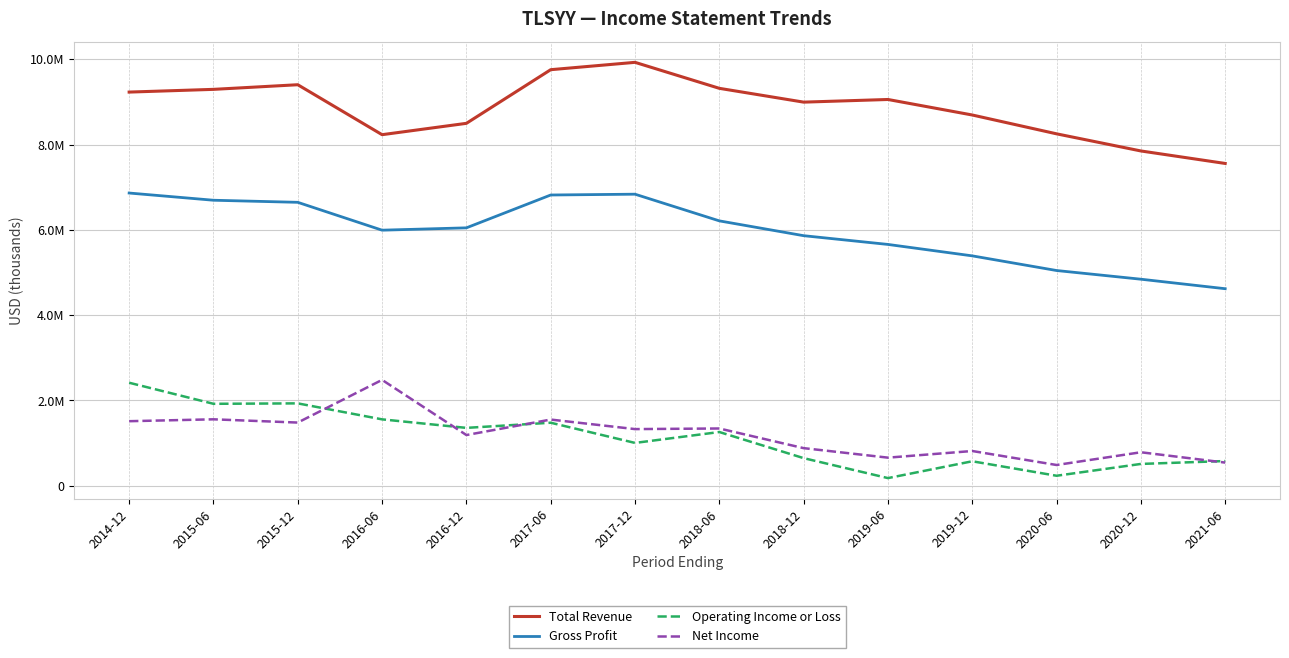

Reading left to right, what are all the values shown in this chart?

Total Revenue: 2014-12=9229600	2015-06=9293500	2015-12=9402000	2016-06=8230800	2016-12=8496800	2017-06=9754700	2017-12=9927000	2018-06=9317700	2018-12=8994000	2019-06=9056100	2019-12=8692400	2020-06=8250800	2020-12=7849200	2021-06=7556200
Gross Profit: 2014-12=6862700	2015-06=6693700	2015-12=6644800	2016-06=5991700	2016-12=6046500	2017-06=6816500	2017-12=6835500	2018-06=6209900	2018-12=5862600	2019-06=5657500	2019-12=5389500	2020-06=5045800	2020-12=4842100	2021-06=4619200
Operating Income or Loss: 2014-12=2414800	2015-06=1920700	2015-12=1930800	2016-06=1556000	2016-12=1356200	2017-06=1477200	2017-12=1003600	2018-06=1259100	2018-12=646700	2019-06=178700	2019-12=573100	2020-06=233700	2020-12=510900	2021-06=578800
Net Income: 2014-12=1512900	2015-06=1557100	2015-12=1480800	2016-06=2481400	2016-12=1188300	2017-06=1551100	2017-12=1327600	2018-06=1342000	2018-12=881100	2019-06=658100	2019-12=813900	2020-06=485900	2020-12=784600	2021-06=542400